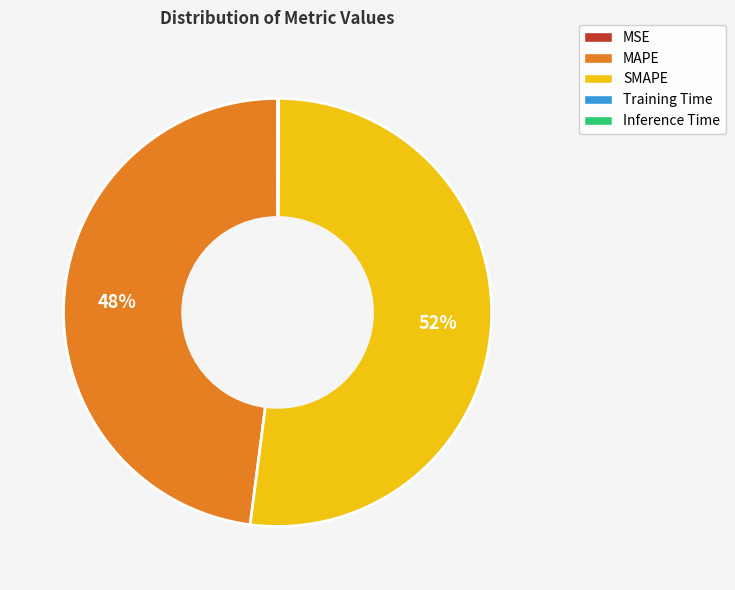

Does SMAPE represent more than half of the total?

Yes